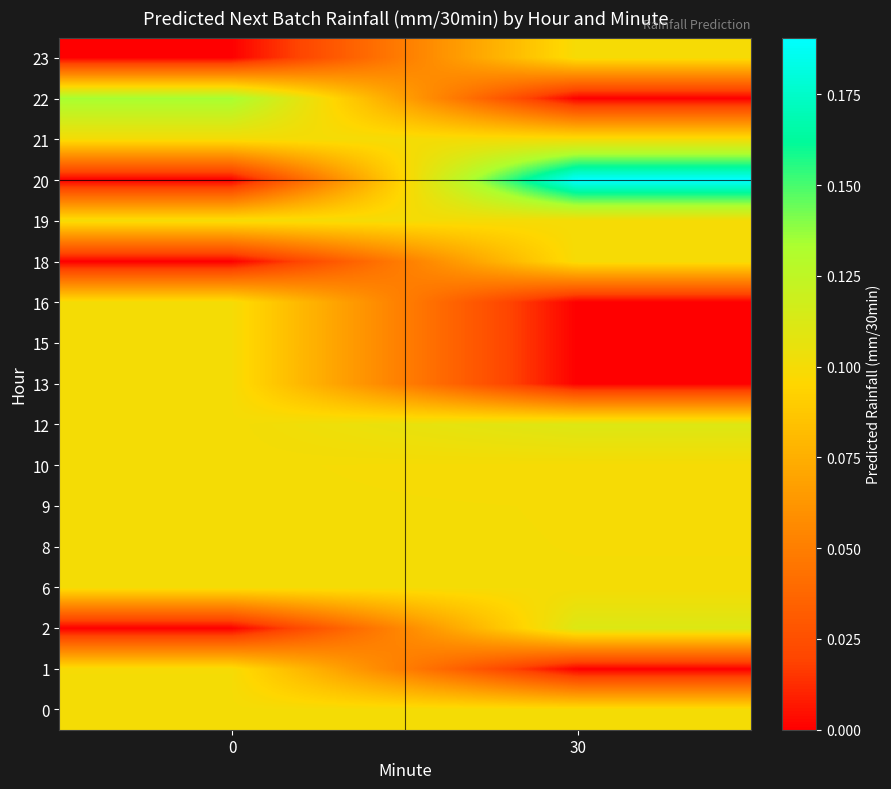

Which category has the highest value across all series?

30